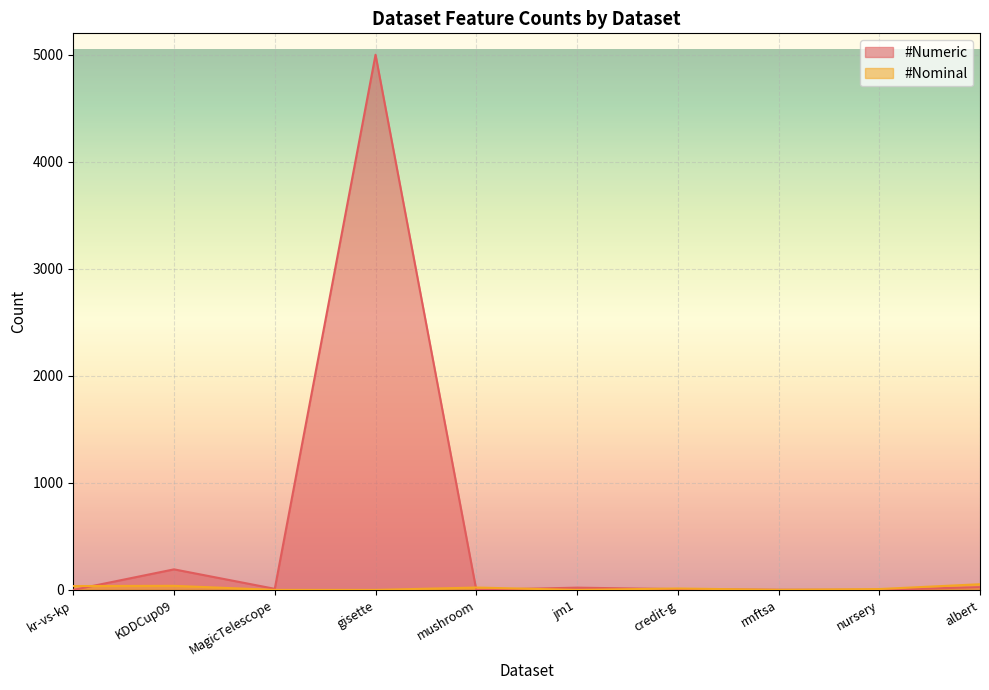

Rank the series by their average value, from highest to lowest.

#Numeric, #Nominal